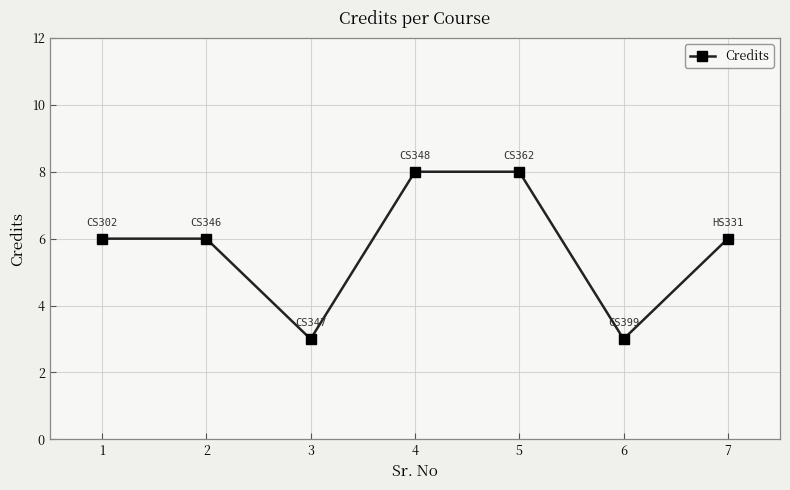

What is the value of the 3rd point from the left?

3